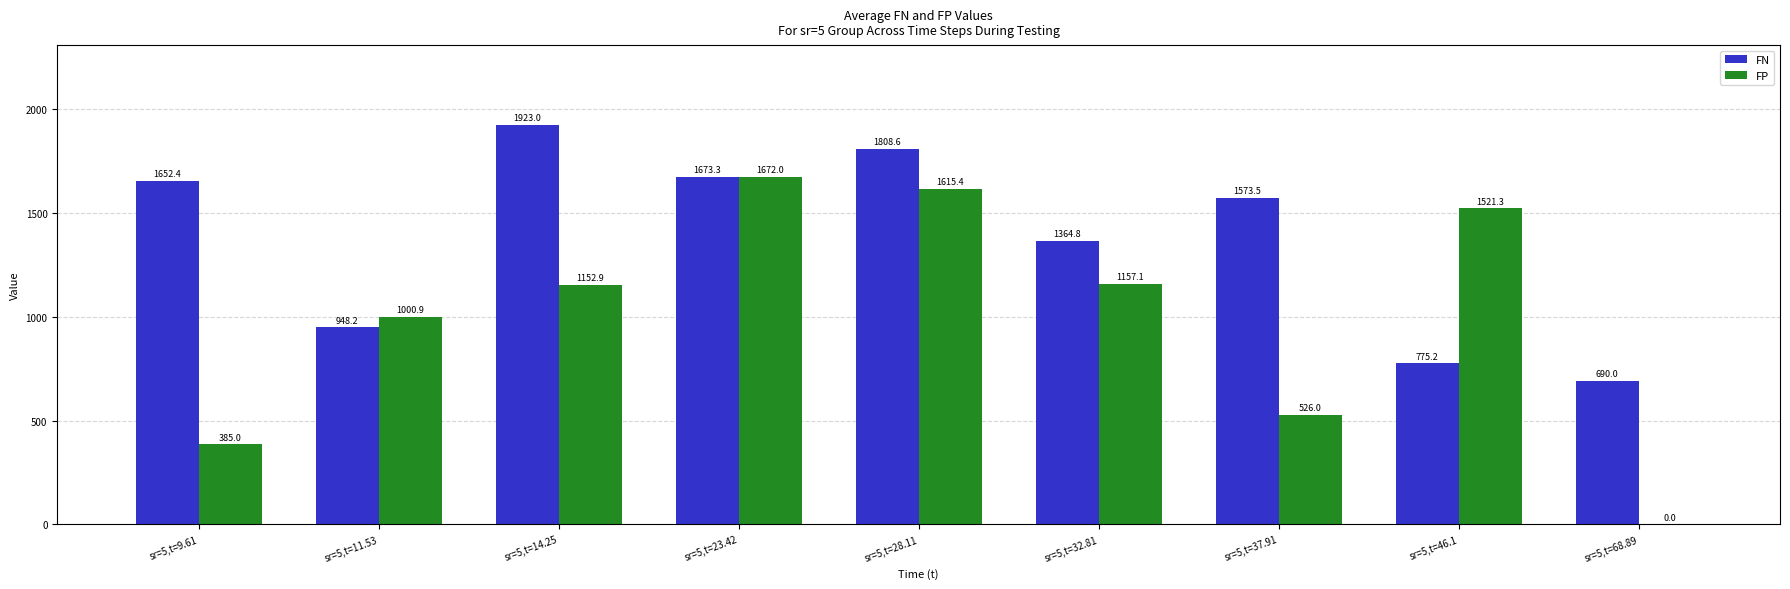

What are all the series names shown in the legend?

FN, FP